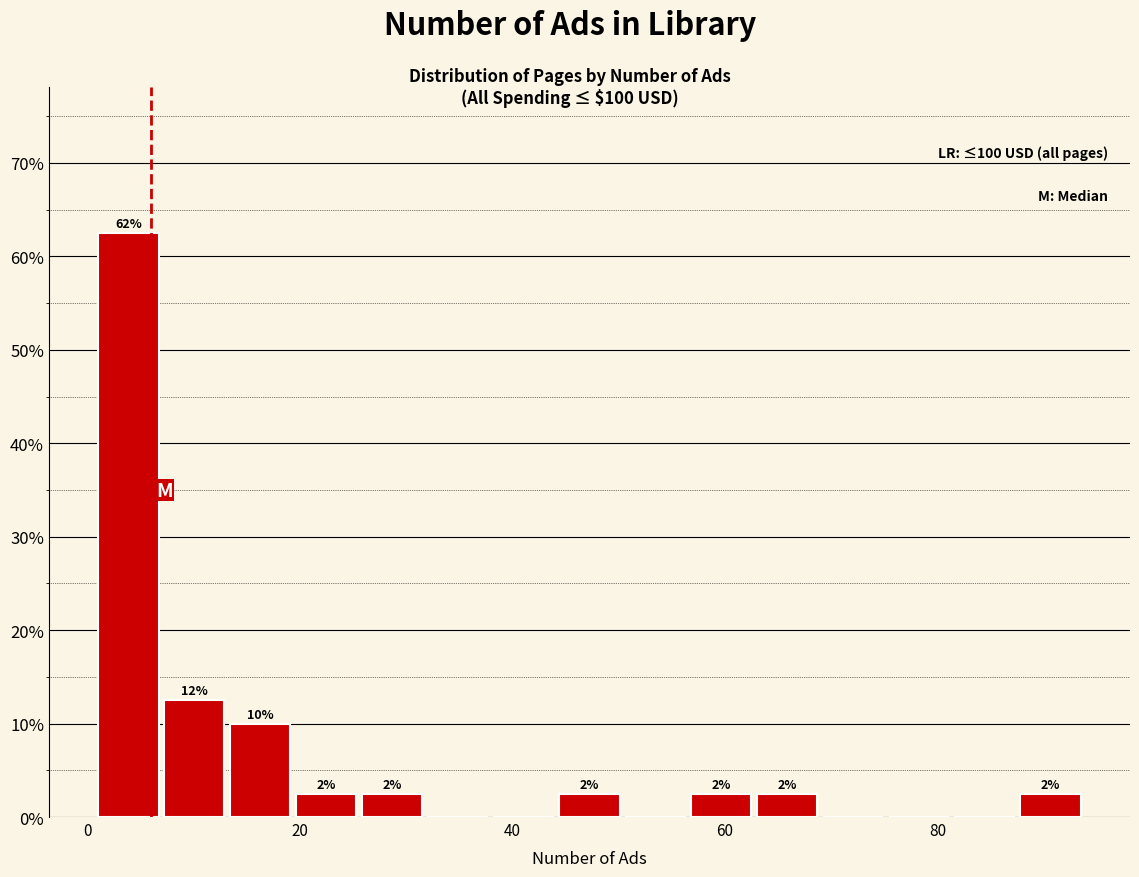

Around what value on the x-axis is the tallest bar? Give the approximate position of its centre, as read against the axis.

4